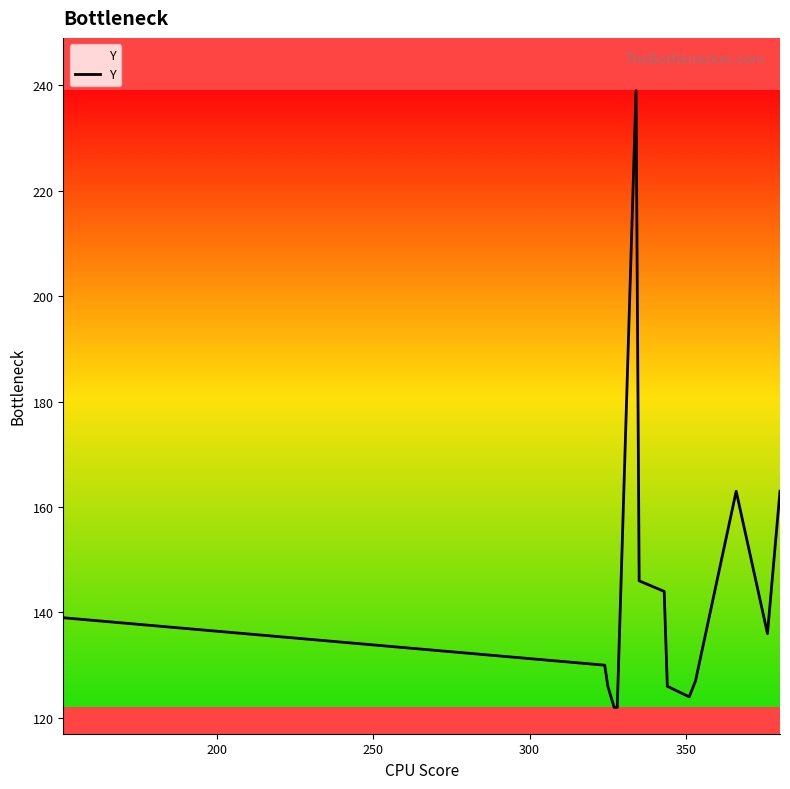

What is the difference between the maximum and minimum values?

117